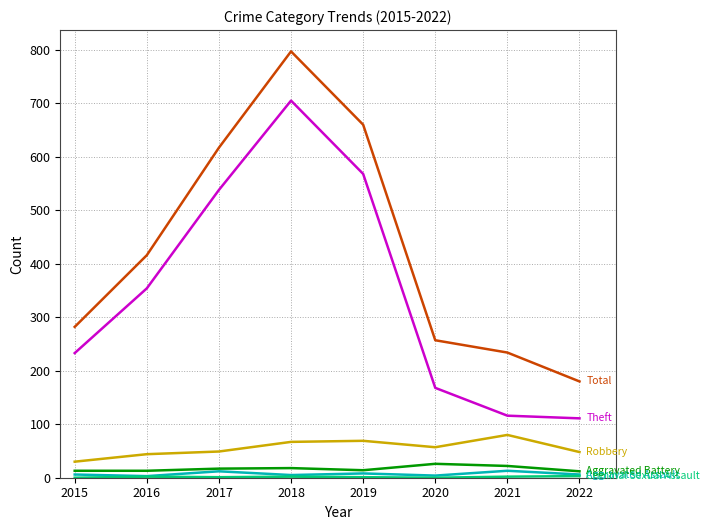

Does the chart have visible grid lines?

Yes